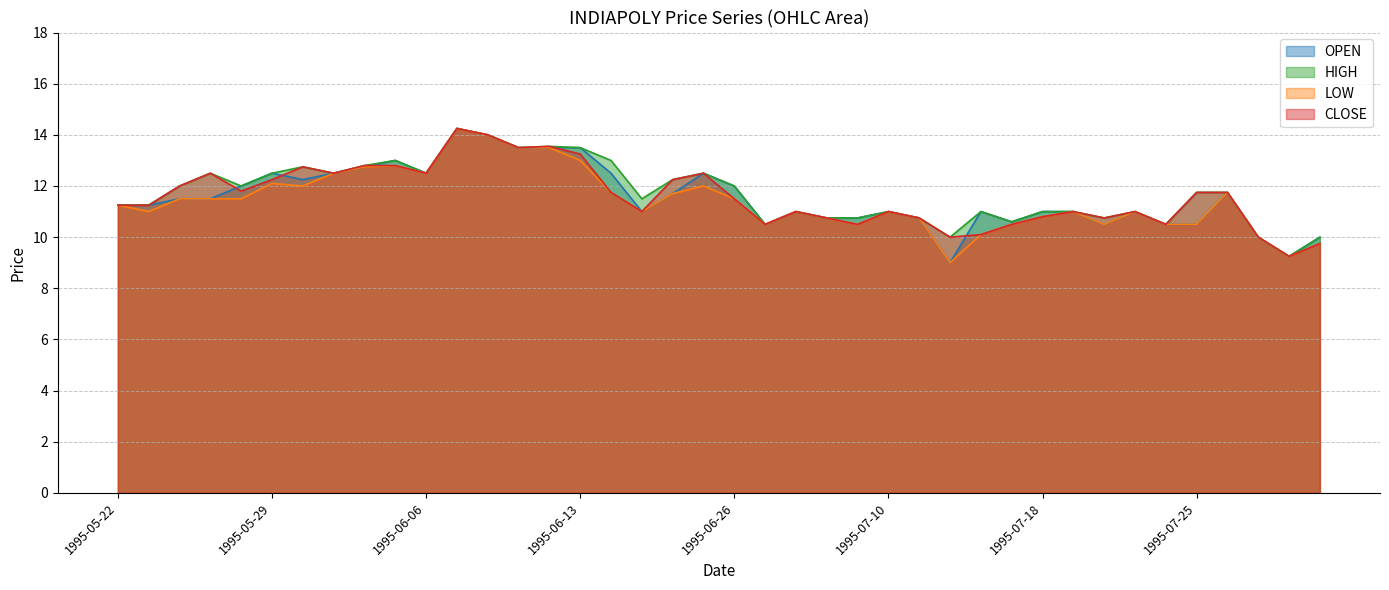

What is the approximate value of CLOSE at 1995-07-31?

10.0